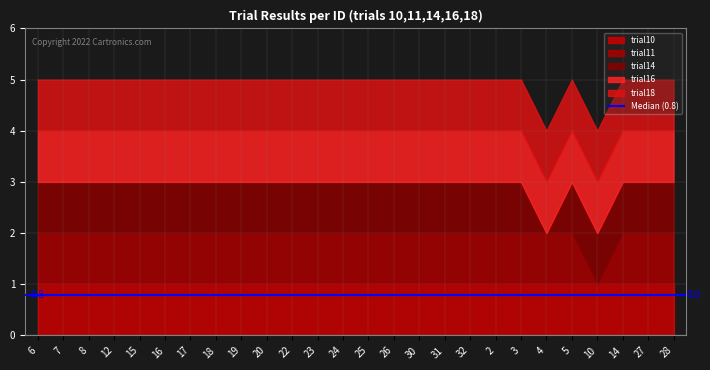

At which label does trial18 reach its minimum?

6